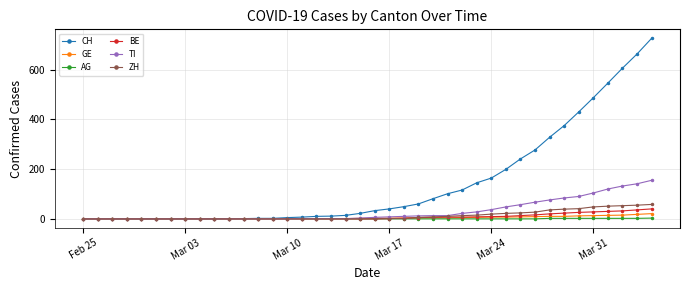

What is the maximum value shown in the chart?

726